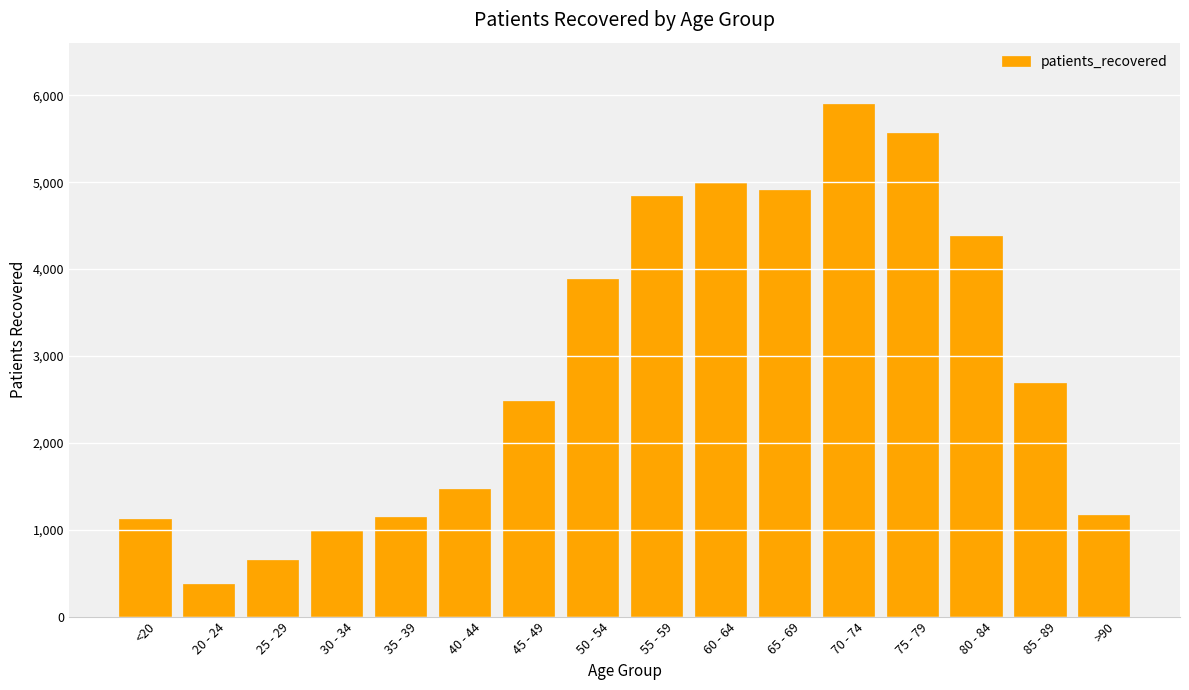

Is it true that the value at 40 - 44 is 1474?

True